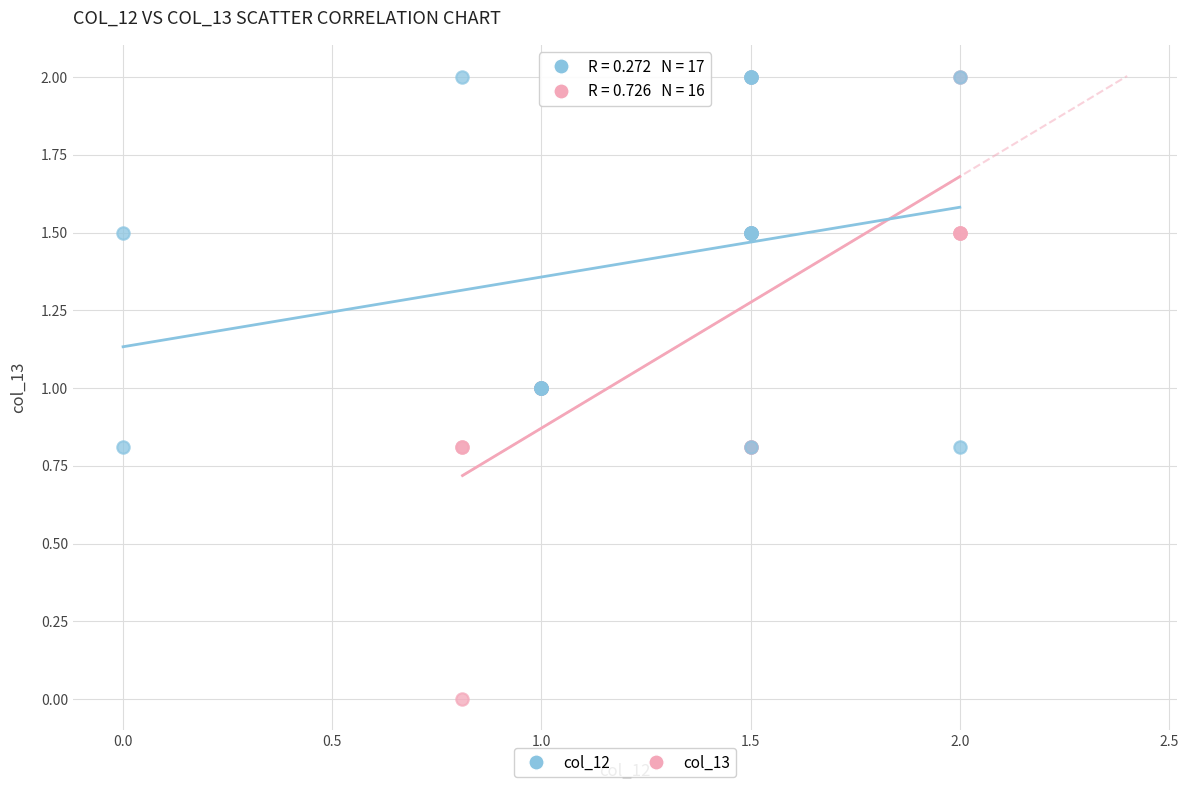

Which series has the largest Y range (max minus min)?

col_13